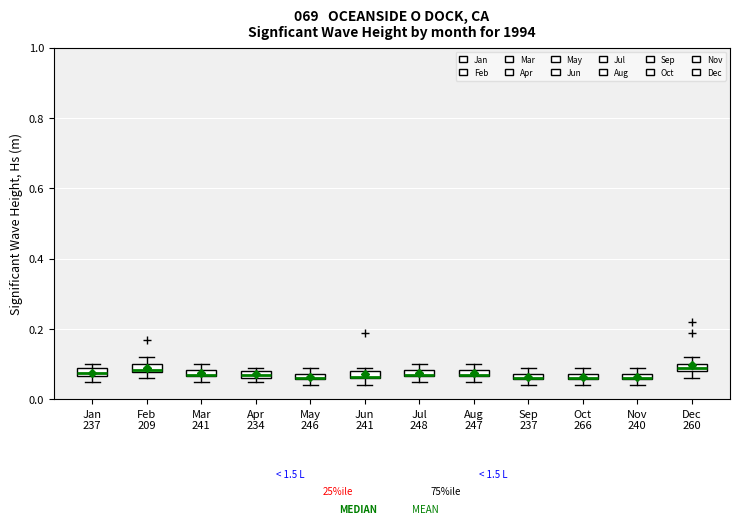

Where is the lower edge of the box for Feb 209 on the y-axis? The values are not printed on the chart, so give them approximately, as read against the axis.

0.08